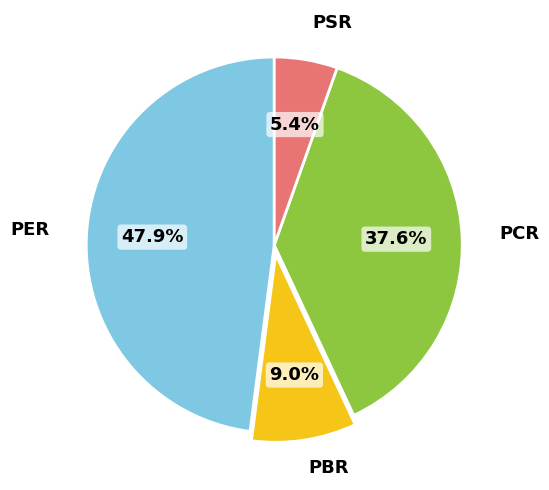

Does PBR account for over 50% of the chart?

No